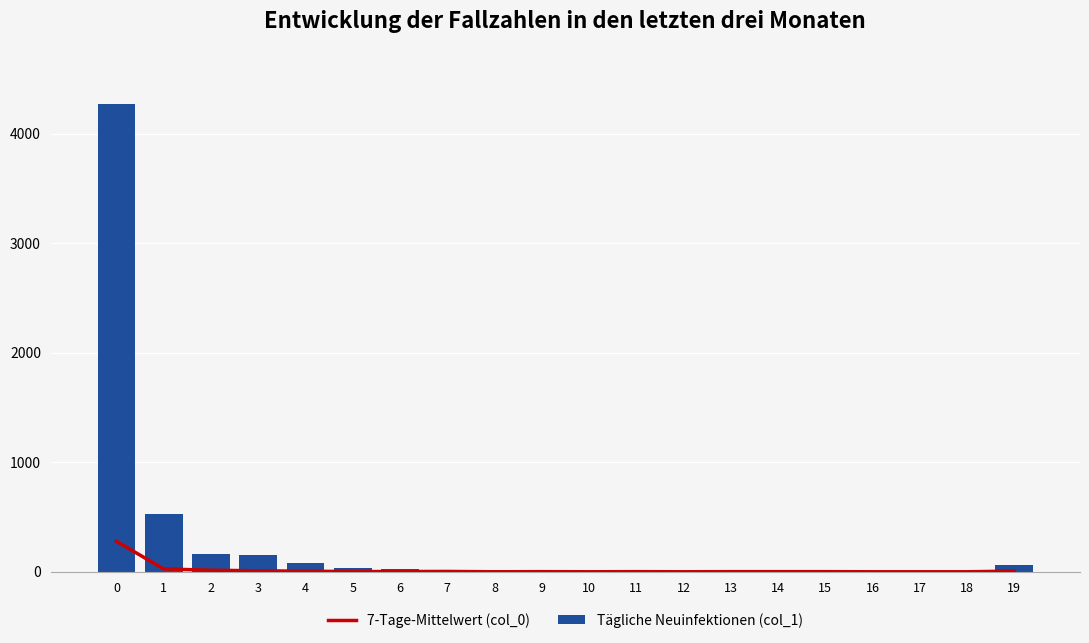

Between 14 and 2, which is larger?

2